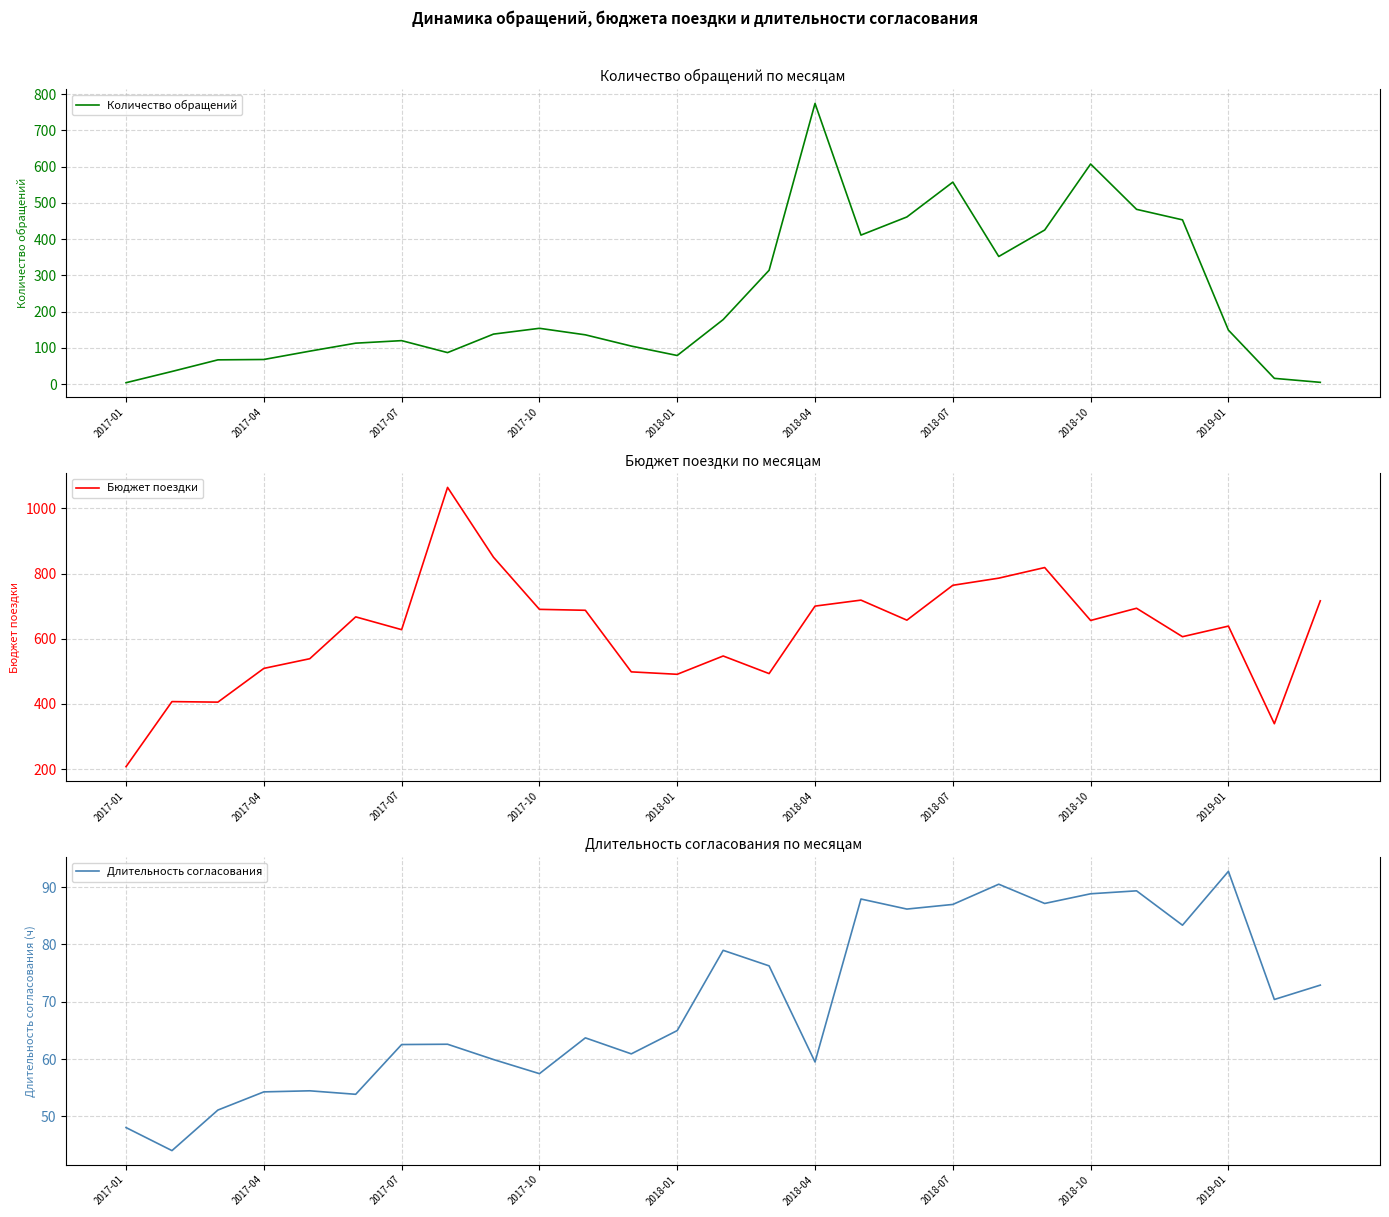

What is the difference between the maximum and minimum values in the Бюджет поездки series?

857.3